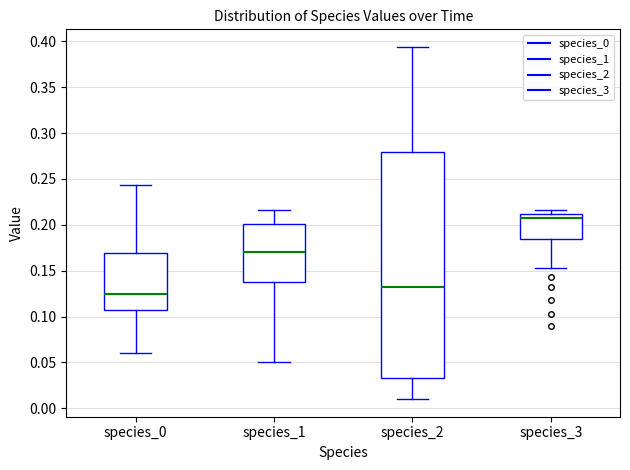

Where does the lower whisker of the box for species_2 end on the y-axis? The values are not printed on the chart, so give them approximately, as read against the axis.

0.010